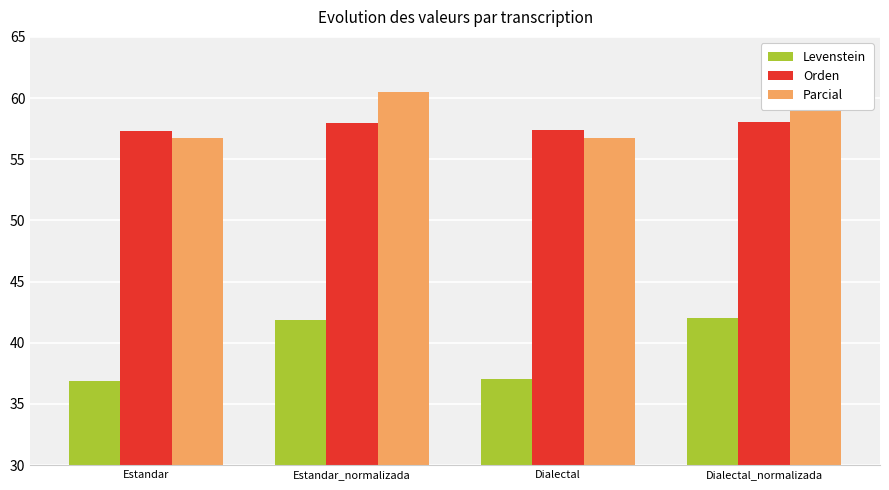

The Orden series shows 96.6 at Dialectal. True or false?

False